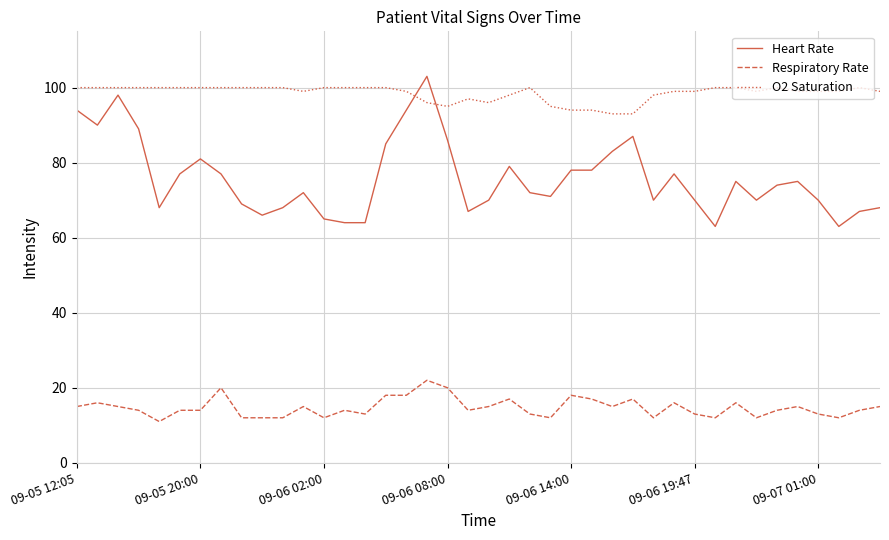

Which series has the widest spread of values?

Heart Rate